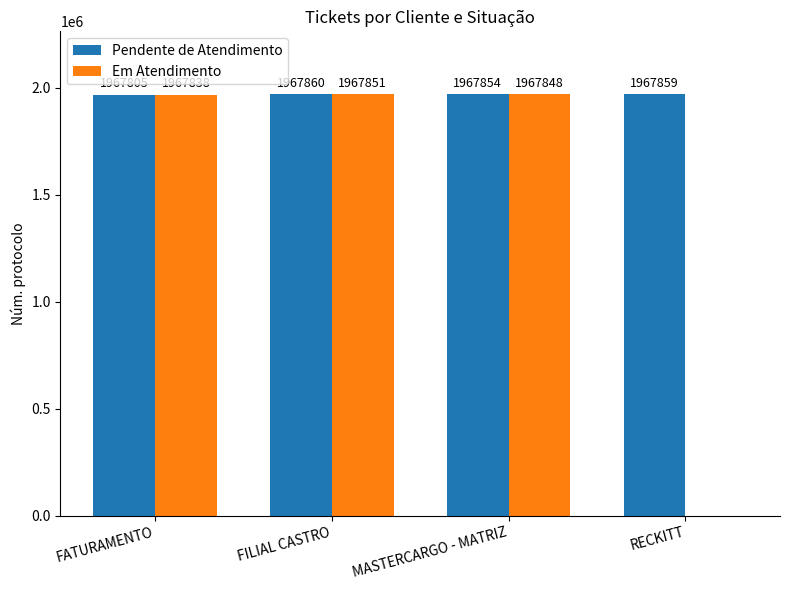

At which category is the sum across all series the highest?

FILIAL CASTRO